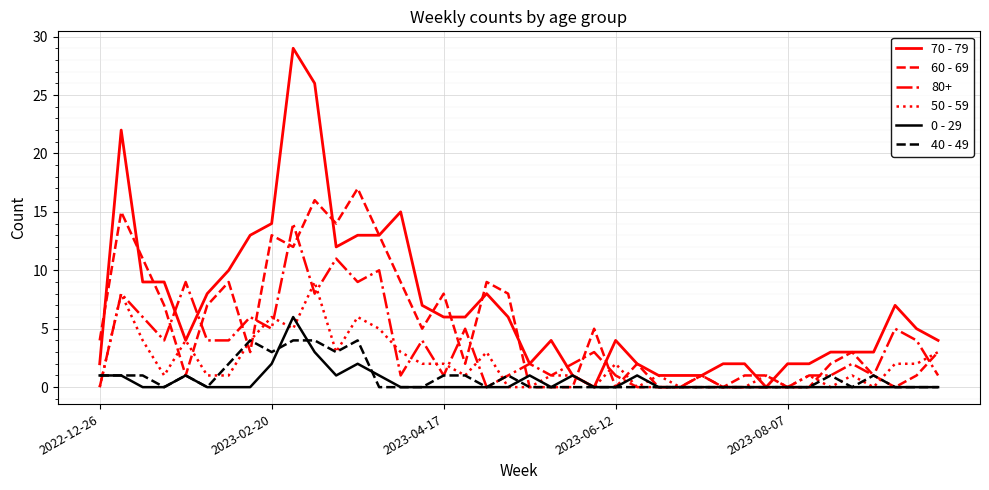

Does the chart display data point markers on the line(s)?

No